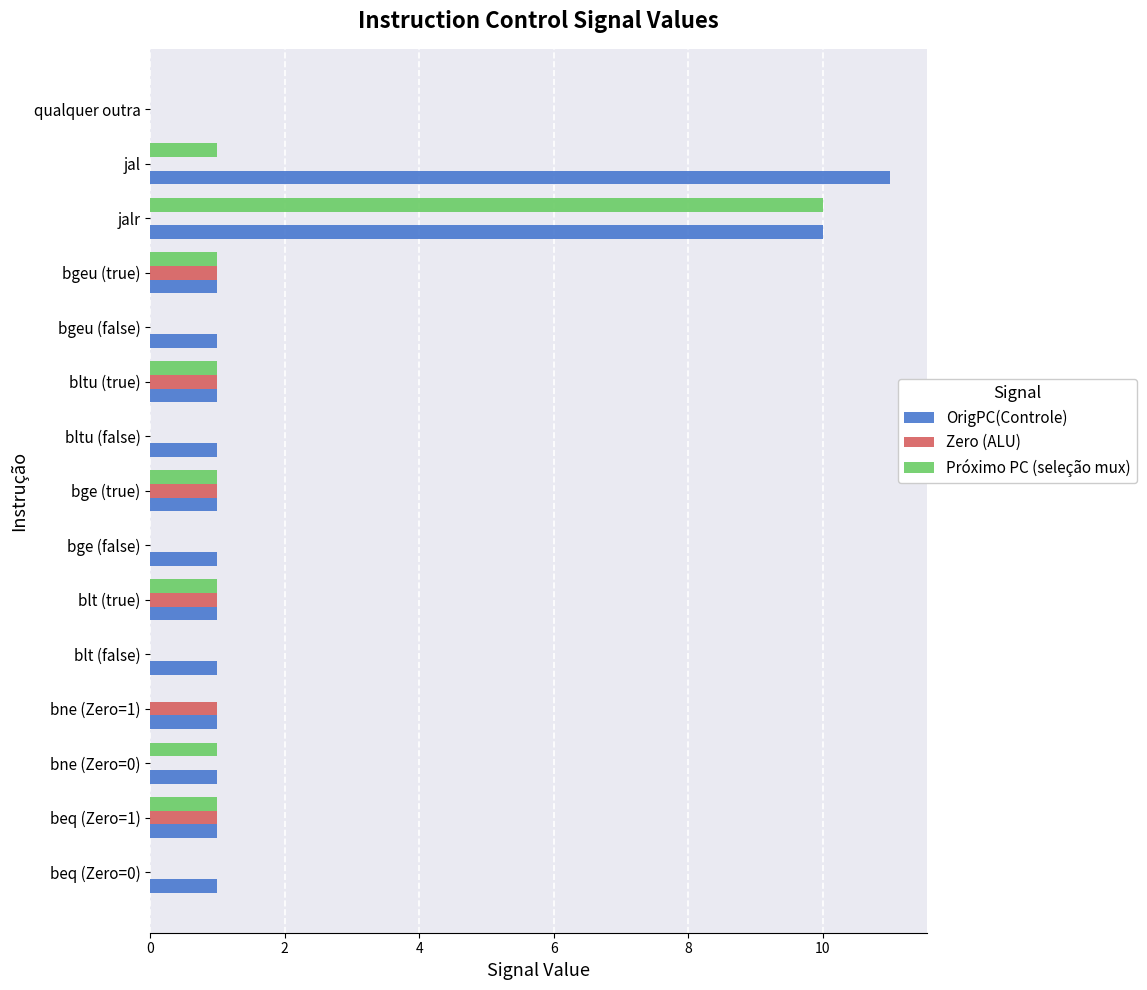

The value of OrigPC(Controle) at bltu (true) is 1. True or false?

True